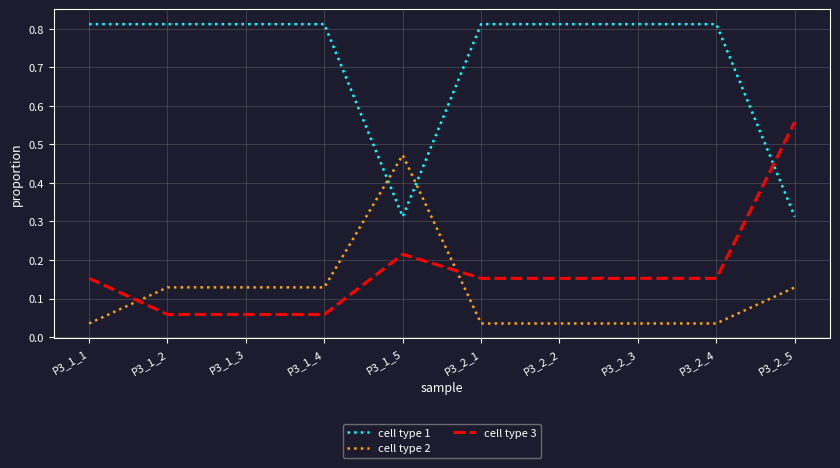

The value of cell type 1 at P3_2_2 is 0.3. True or false?

False